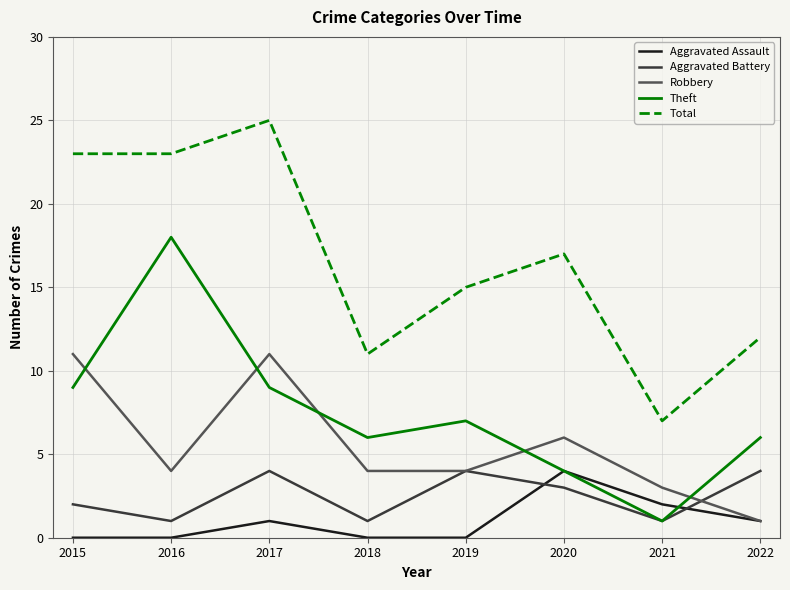

Is this an area chart (filled region under the line)?

No